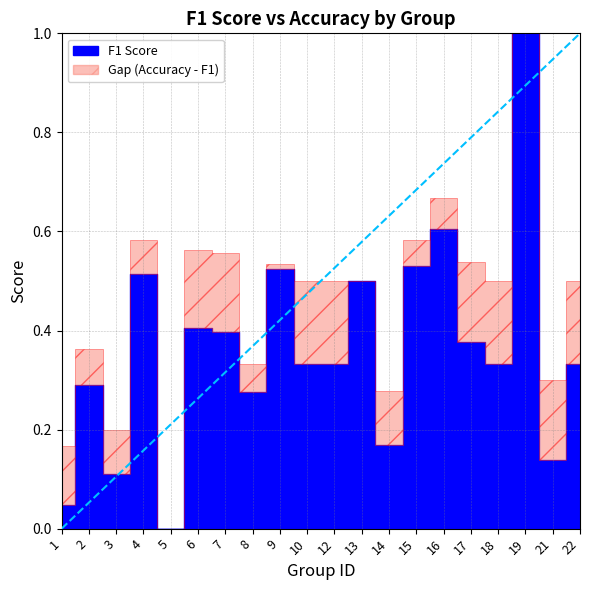

What is the total value across all series at 15?

1.1